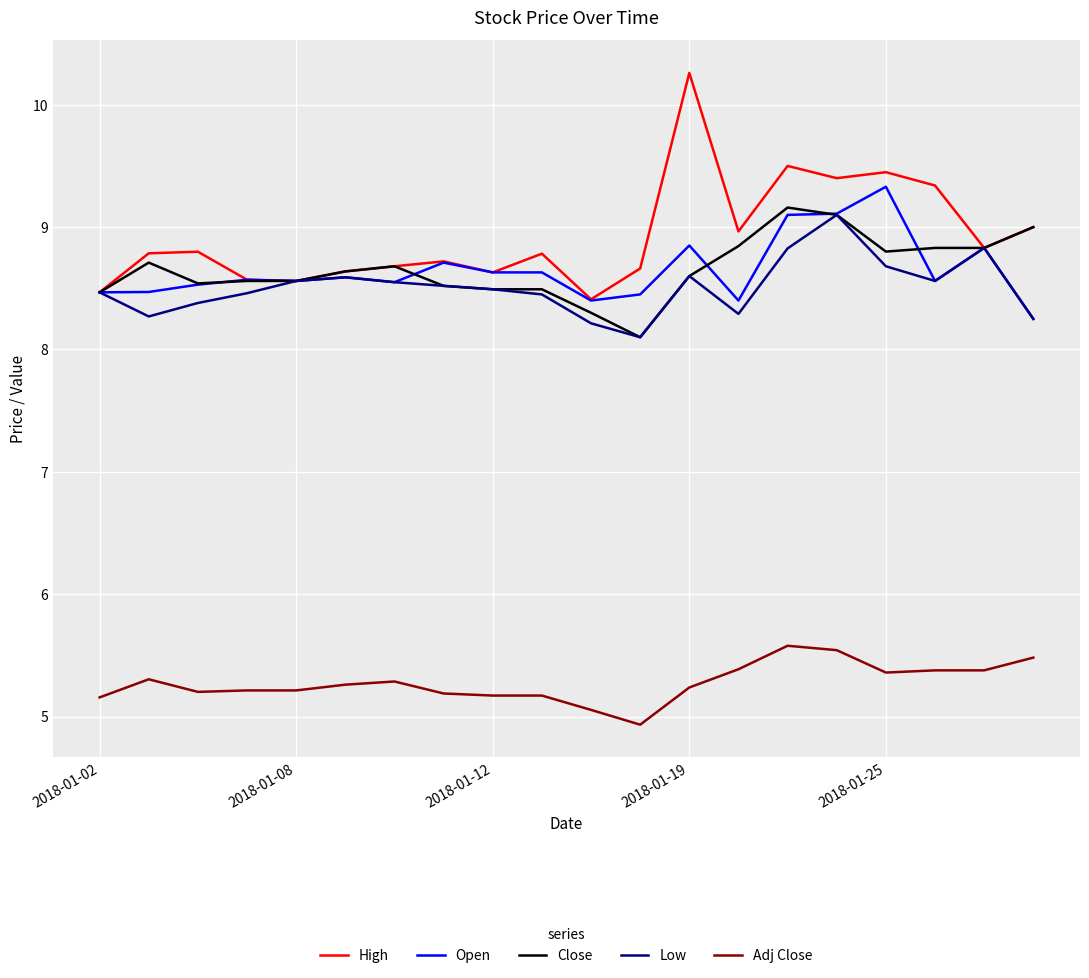

What are all the series names shown in the legend?

High, Open, Close, Low, Adj Close